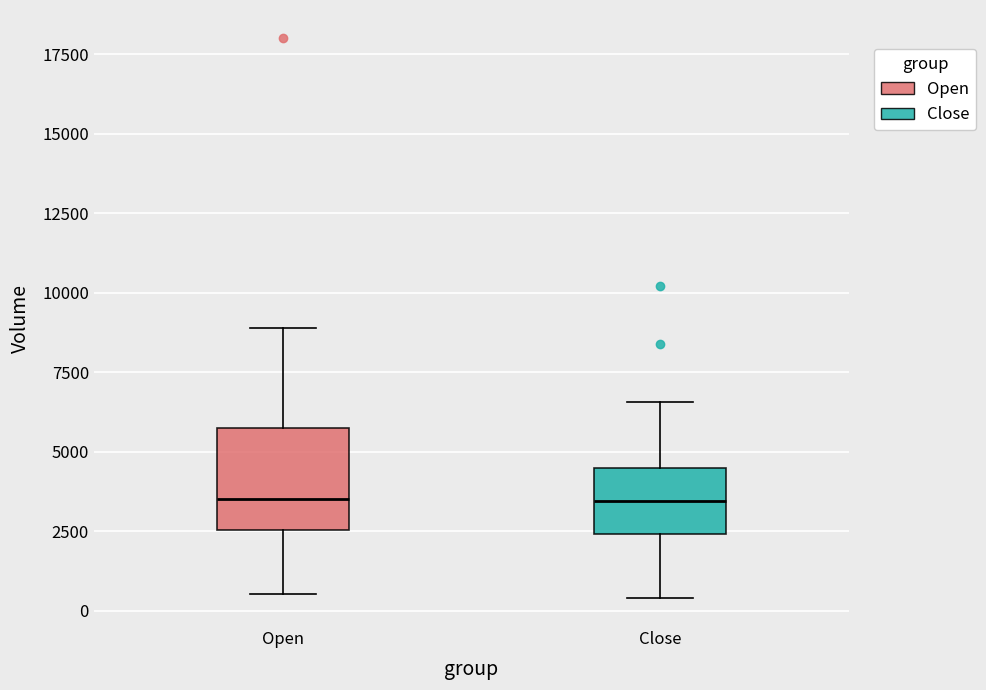

Reading left to right, read every box against the y-axis: the position of its median line, the range the box covers, and the ends of its whiskers. The values are not printed on the chart, so give them approximately, as read against the axis.

Open: median 3500, box 2500 to 5500, whiskers 500 to 9000
Close: median 3500, box 2500 to 4500, whiskers 500 to 6500